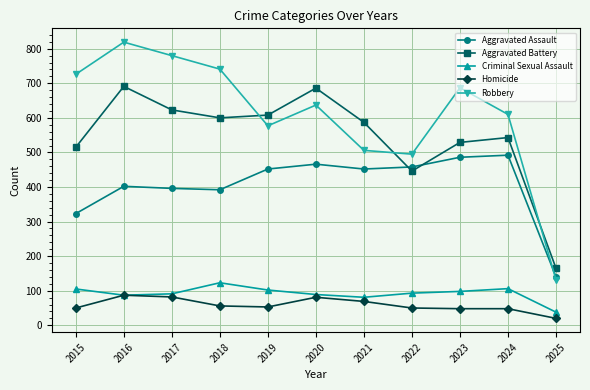

What value does the Aggravated Assault series have at 2017?

396